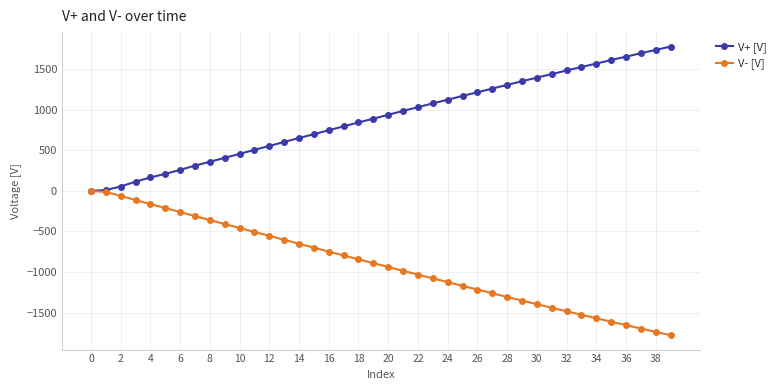

What is the average value of the V+ [V] series?

897.5